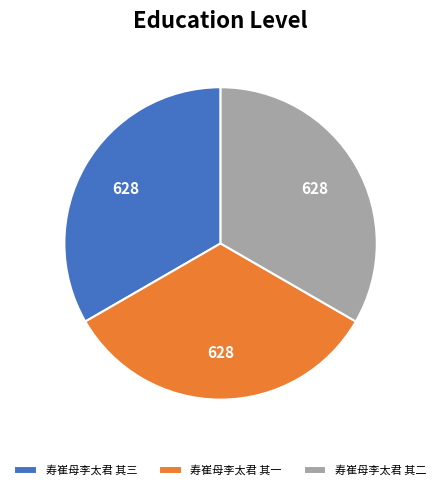

What is the ratio of the value at 寿崔母李太君 其一 to the value at 寿崔母李太君 其三?

1.0